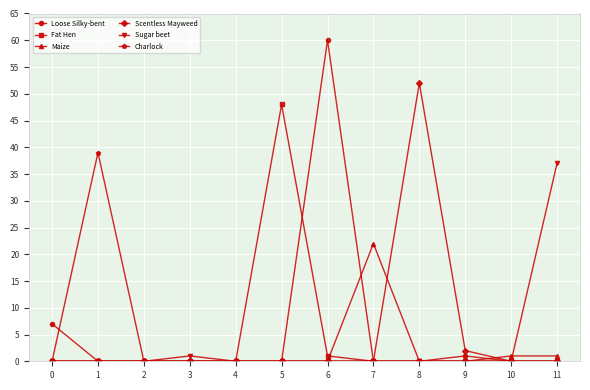

How many categories are shown in the chart?

12